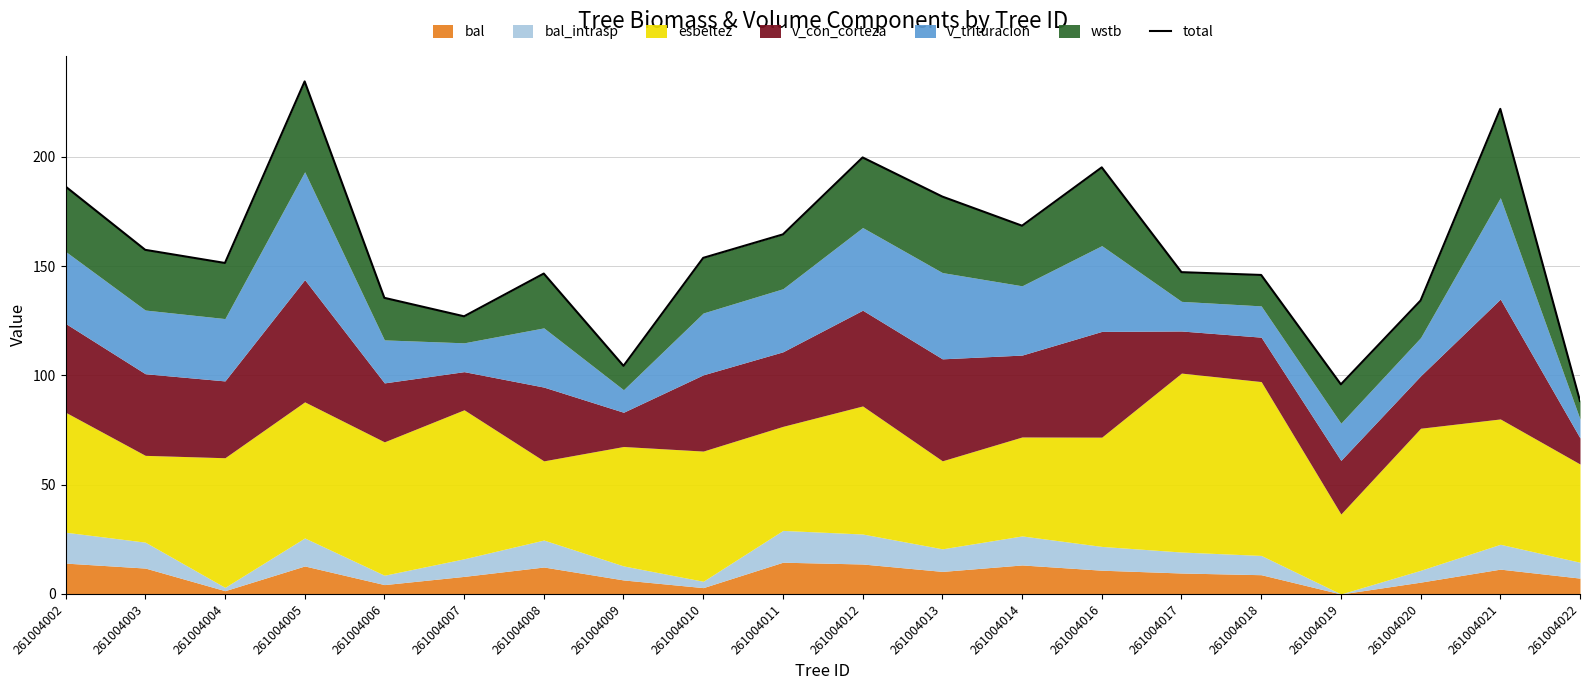

What is the difference between the second highest and minimum values?

133.7